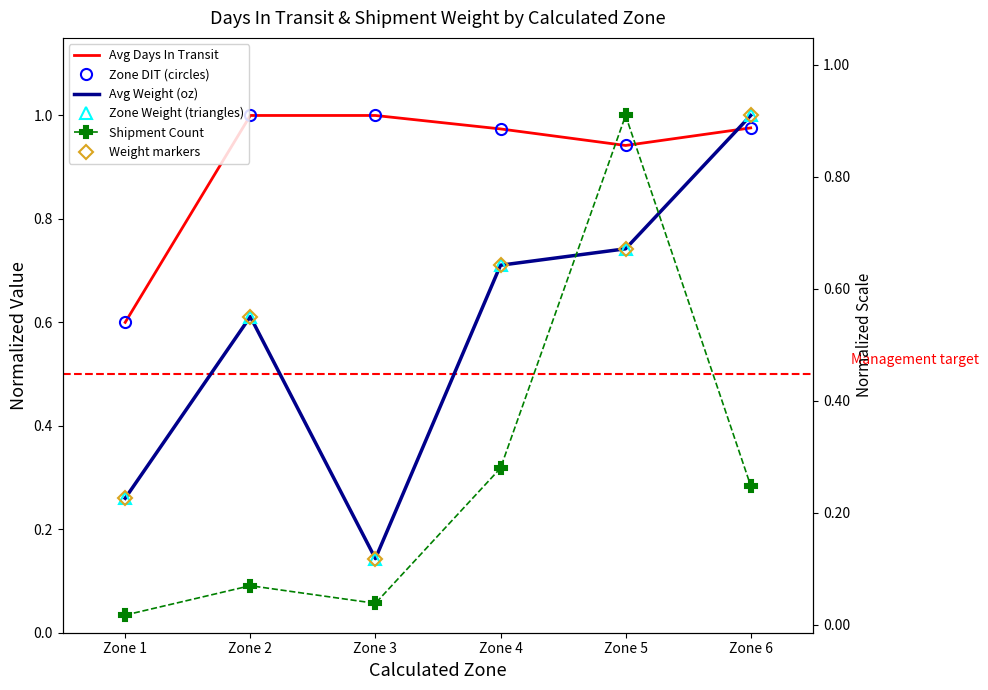

What is the difference between the second highest and second lowest values in the Avg Weight (oz) series?

0.5